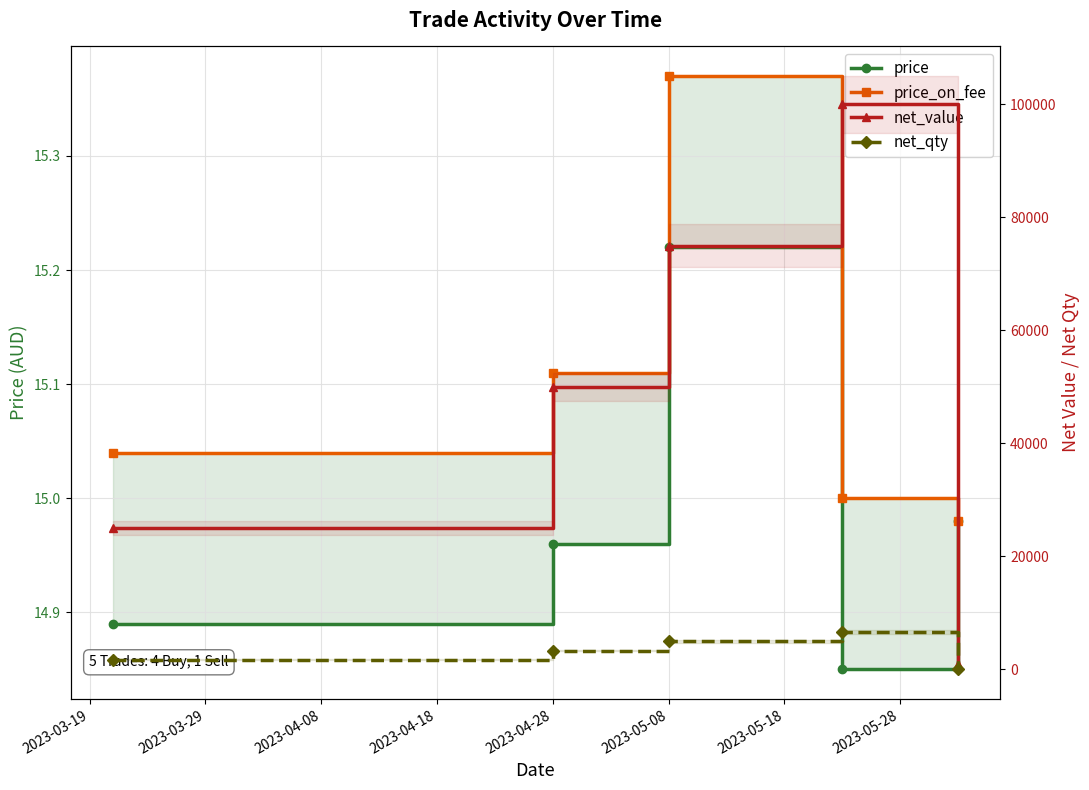

In price, how many points are higher than both neighbors (excluding endpoints)?

1